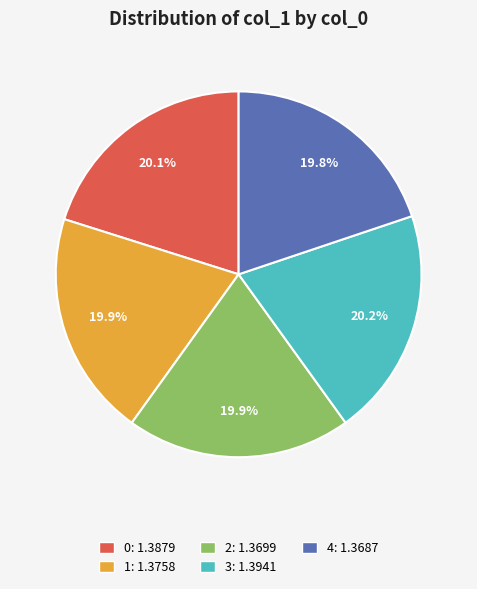

How much of the chart is everything except 2?

80.1%